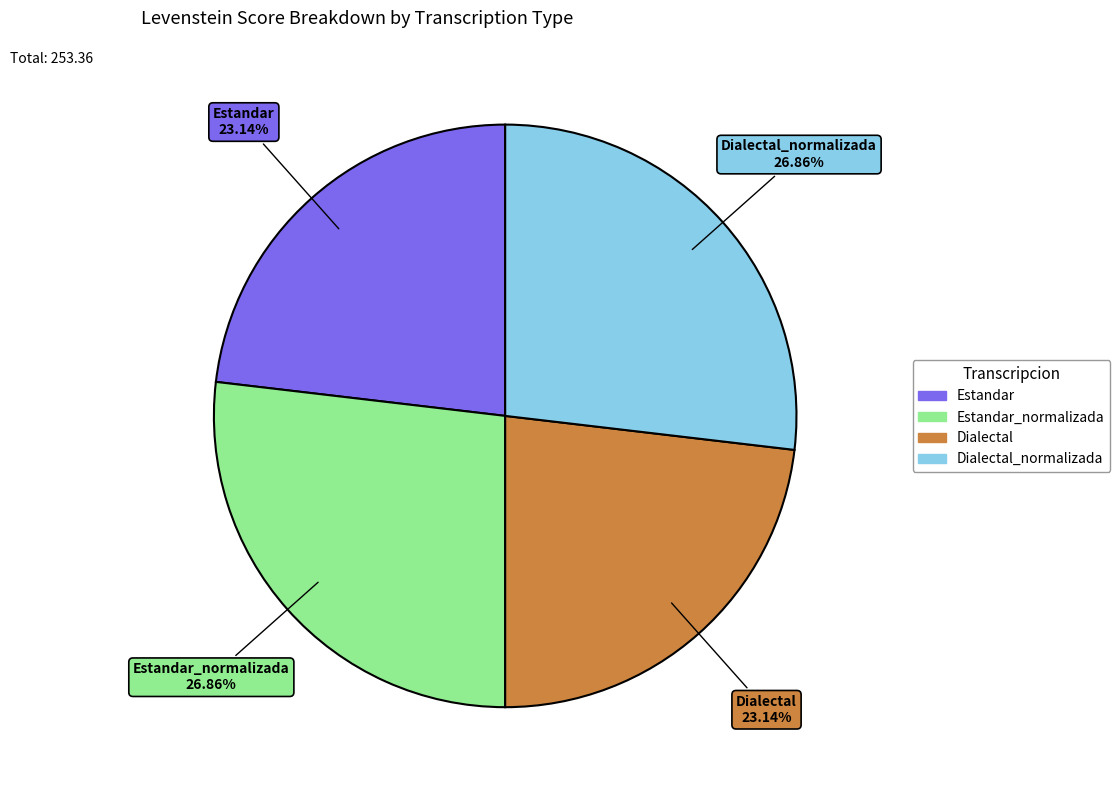

How many slices are in this pie chart?

4